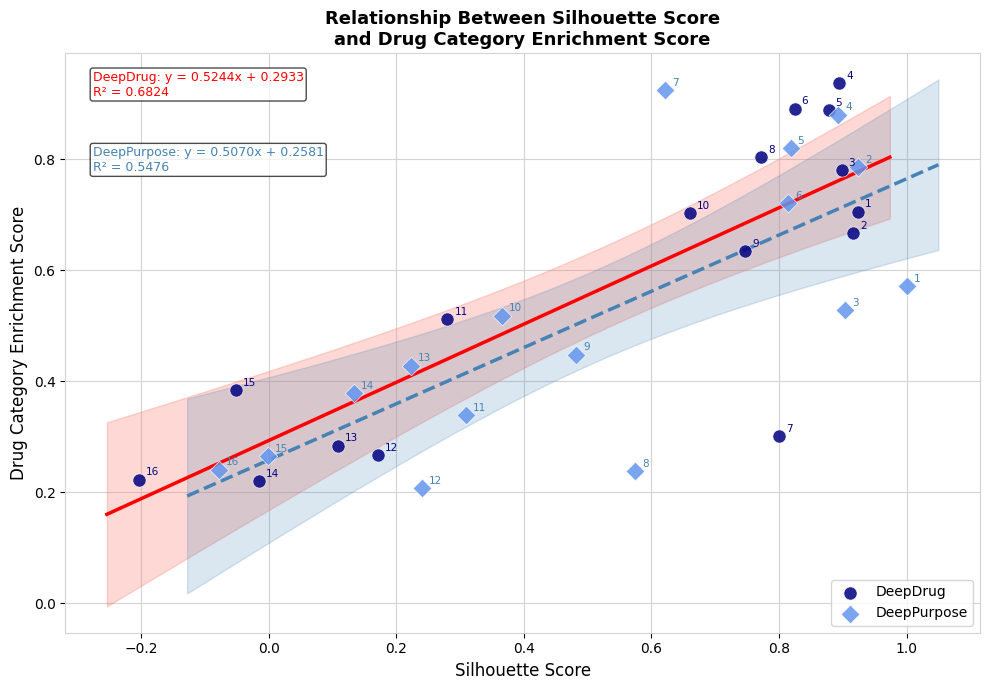

Which series contains the highest Y value?

DeepDrug